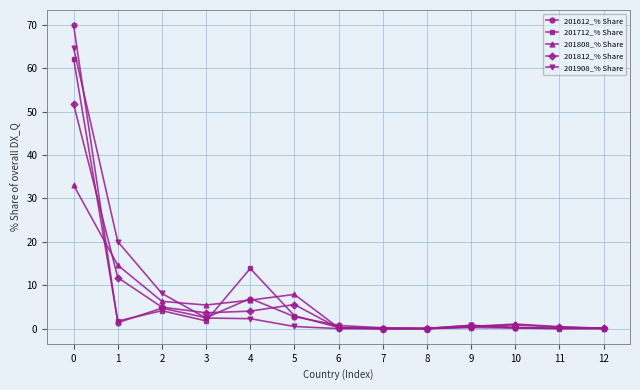

Which series has the widest spread of values?

201612_% Share